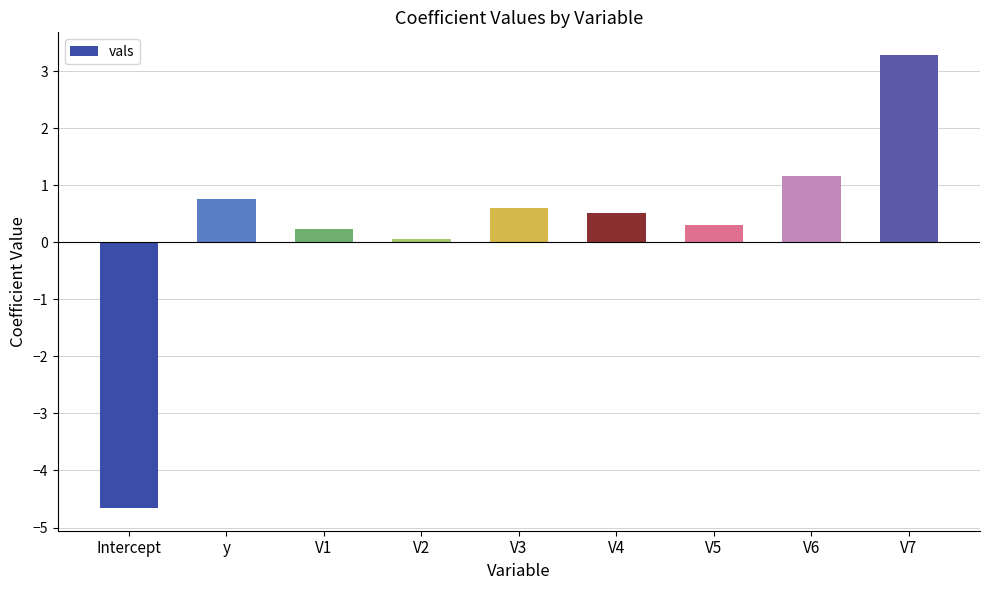

Between Intercept and V1, which is larger?

V1